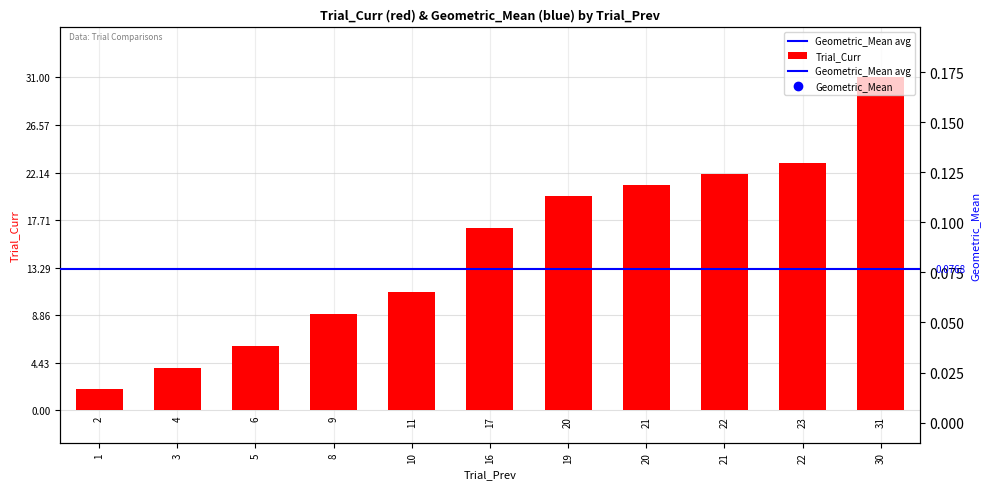

Which has a higher value, 8 or 21?

21